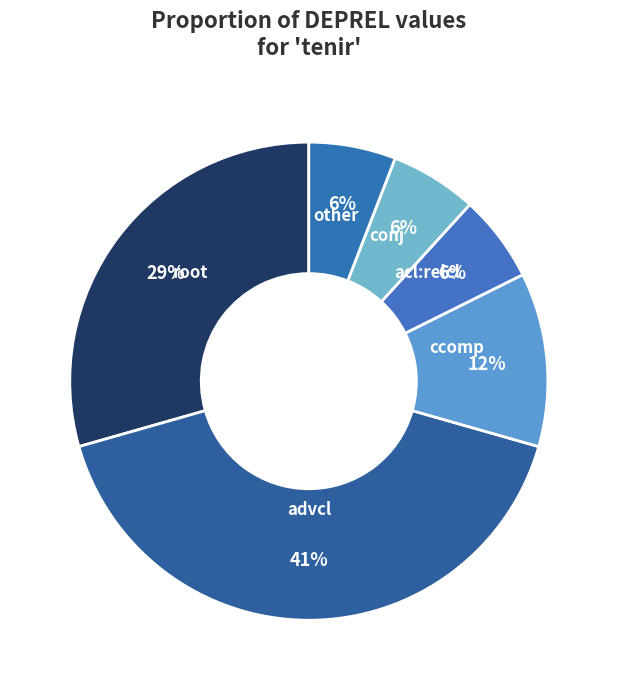

Which category has the biggest portion of the pie?

advcl